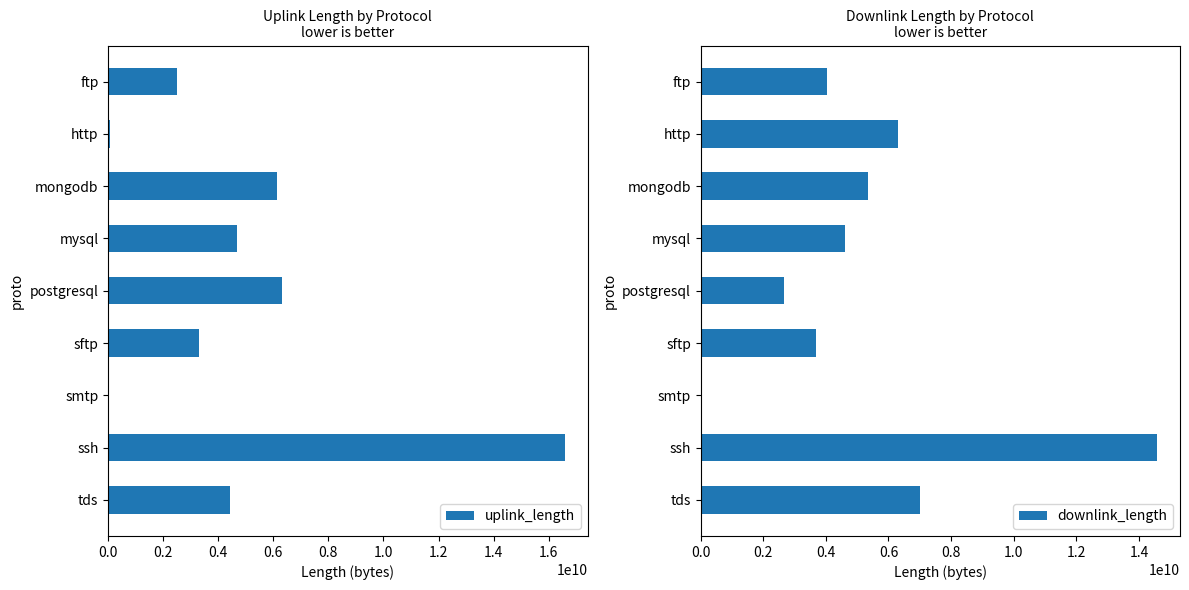

List the series in order of their overall mean, highest first.

downlink_length, uplink_length